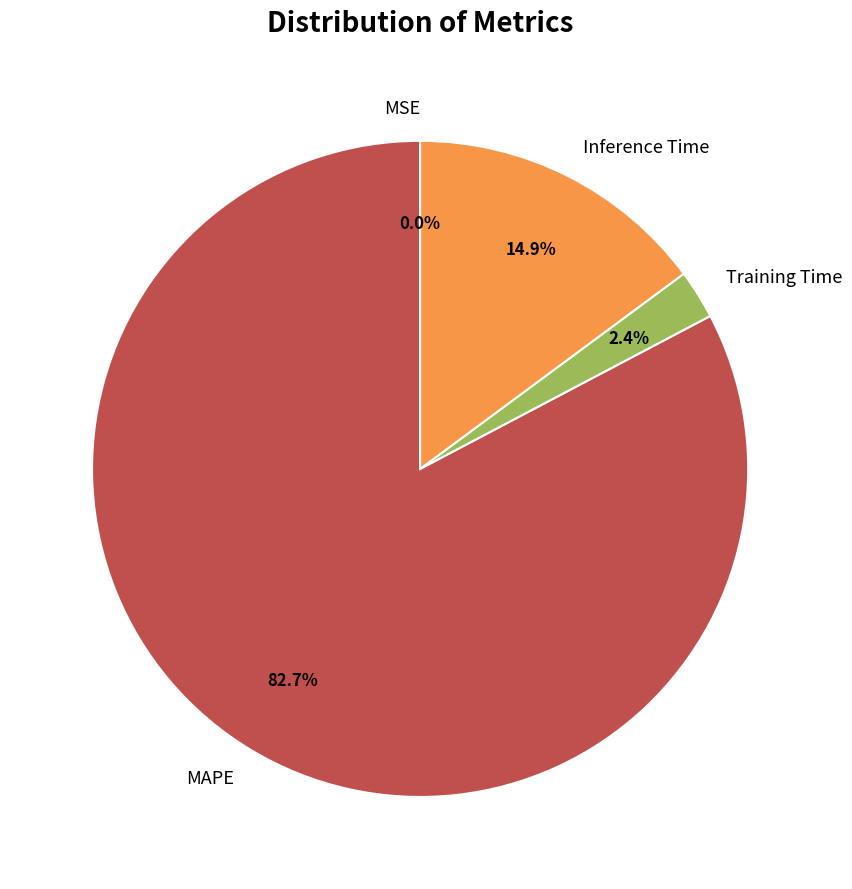

Between Inference Time and MAPE, which is larger?

MAPE